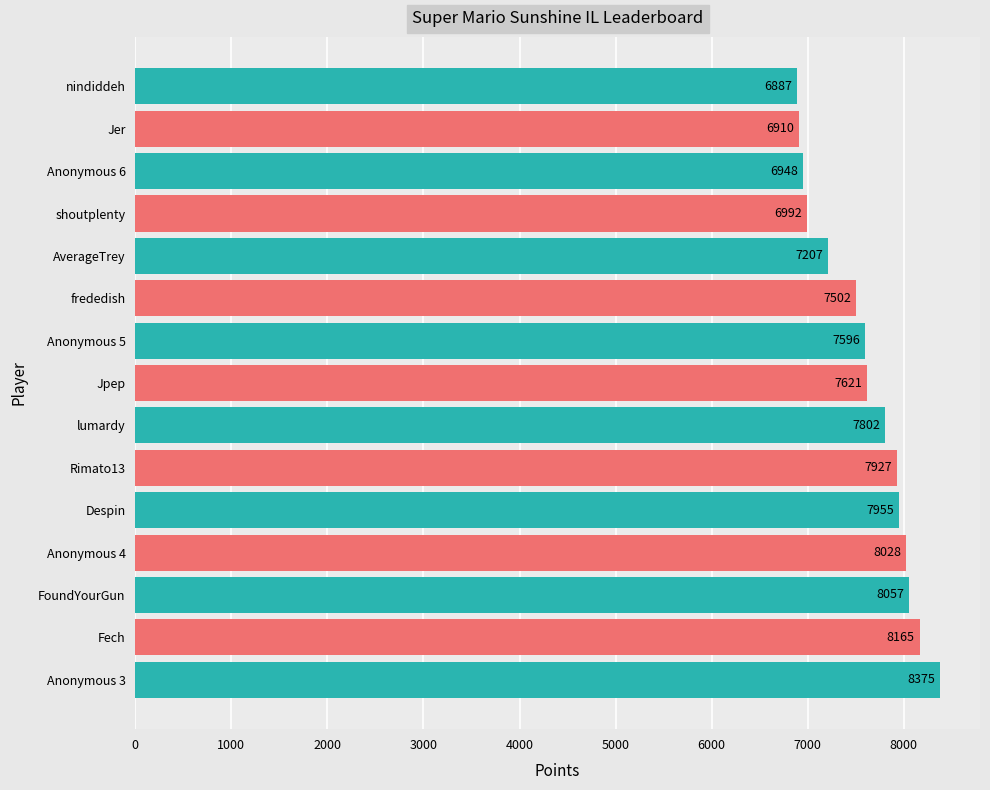

Reading bottom to top, transcribe all the data shown in this chart.

8375	8165	8057	8028	7955	7927	7802	7621	7596	7502	7207	6992	6948	6910	6887